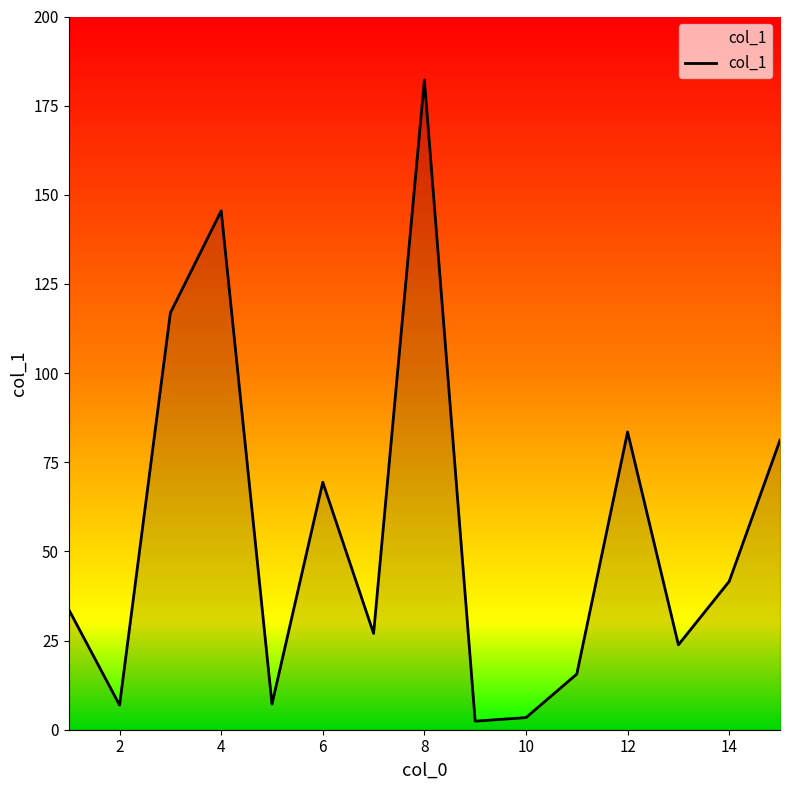

What is the difference between the maximum and minimum values?

179.8